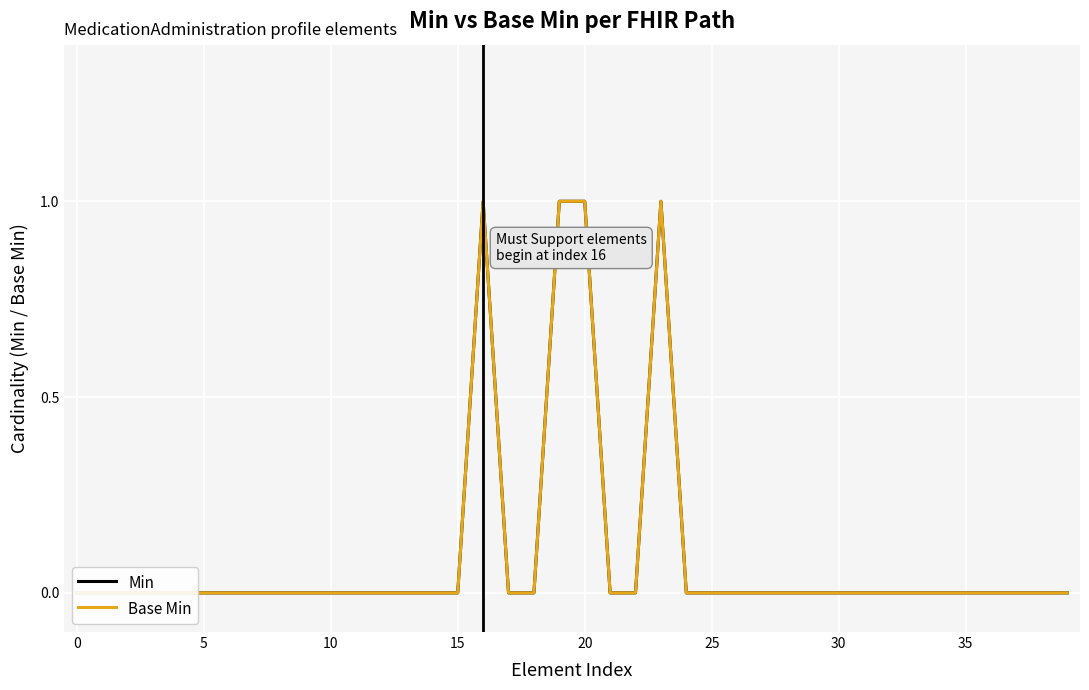

Which has a higher value, 5 or 29?

5